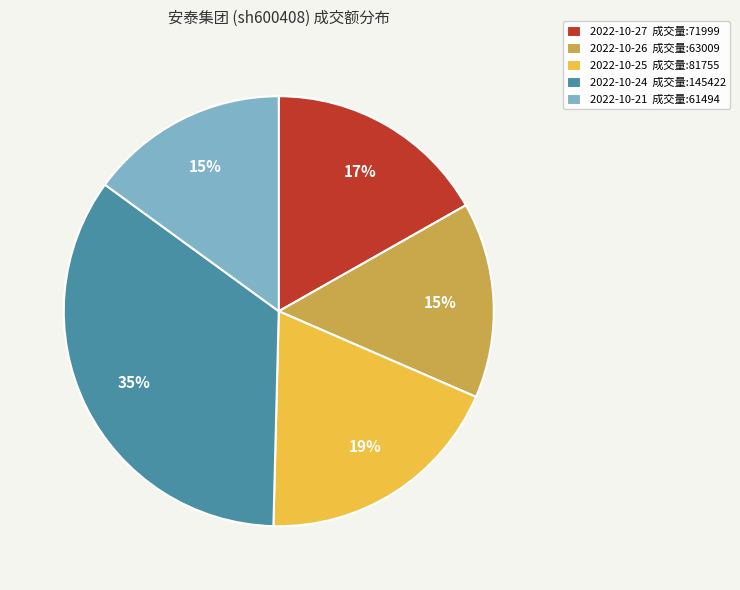

Which has a higher value, 2022-10-21 成交量:61494 or 2022-10-24 成交量:145422?

2022-10-24 成交量:145422